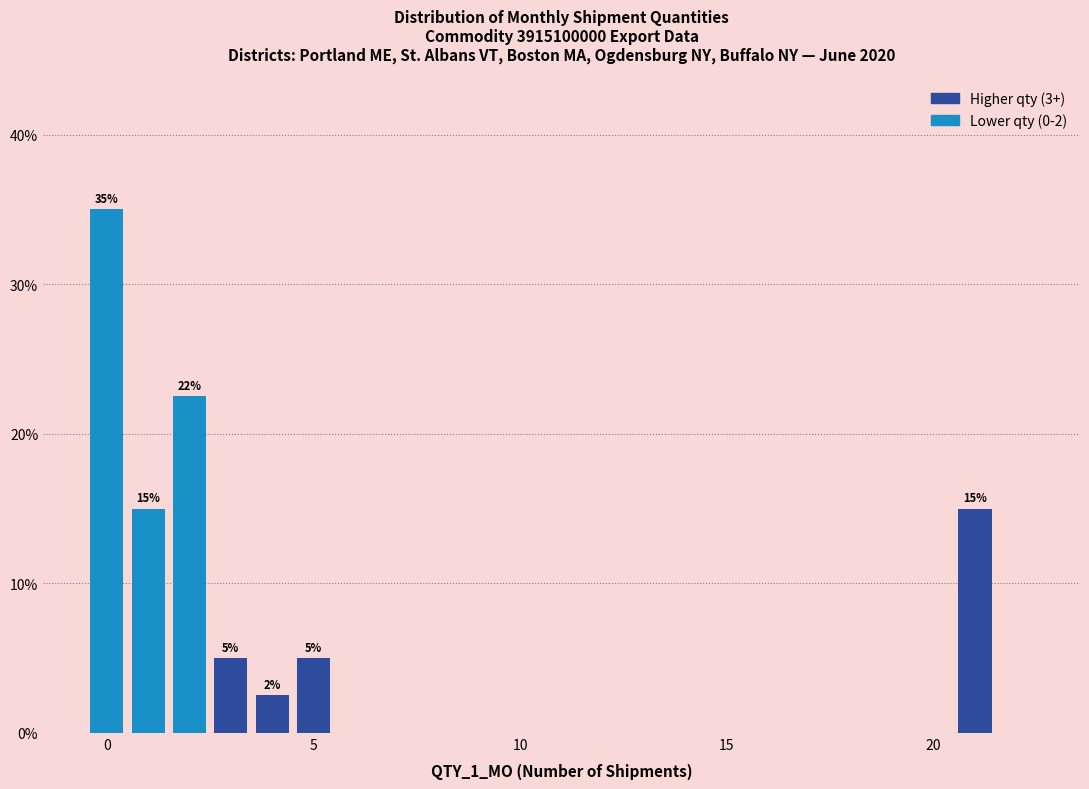

Around what value on the x-axis is the tallest bar? Give the approximate position of its centre, as read against the axis.

0.0